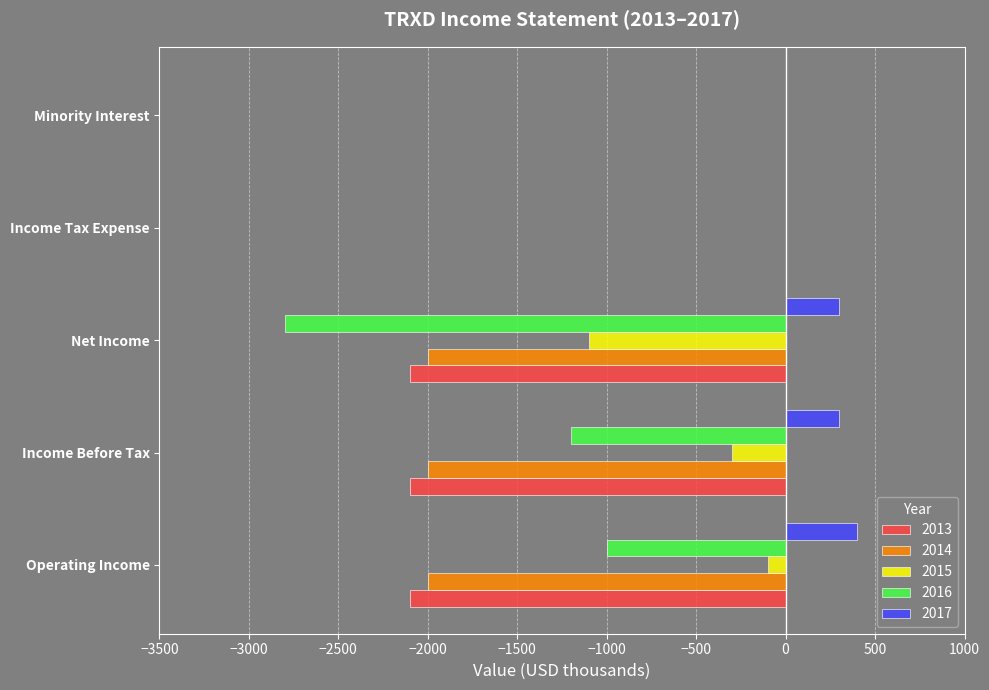

Where is 2015 nearest to the value -550?

Income Before Tax